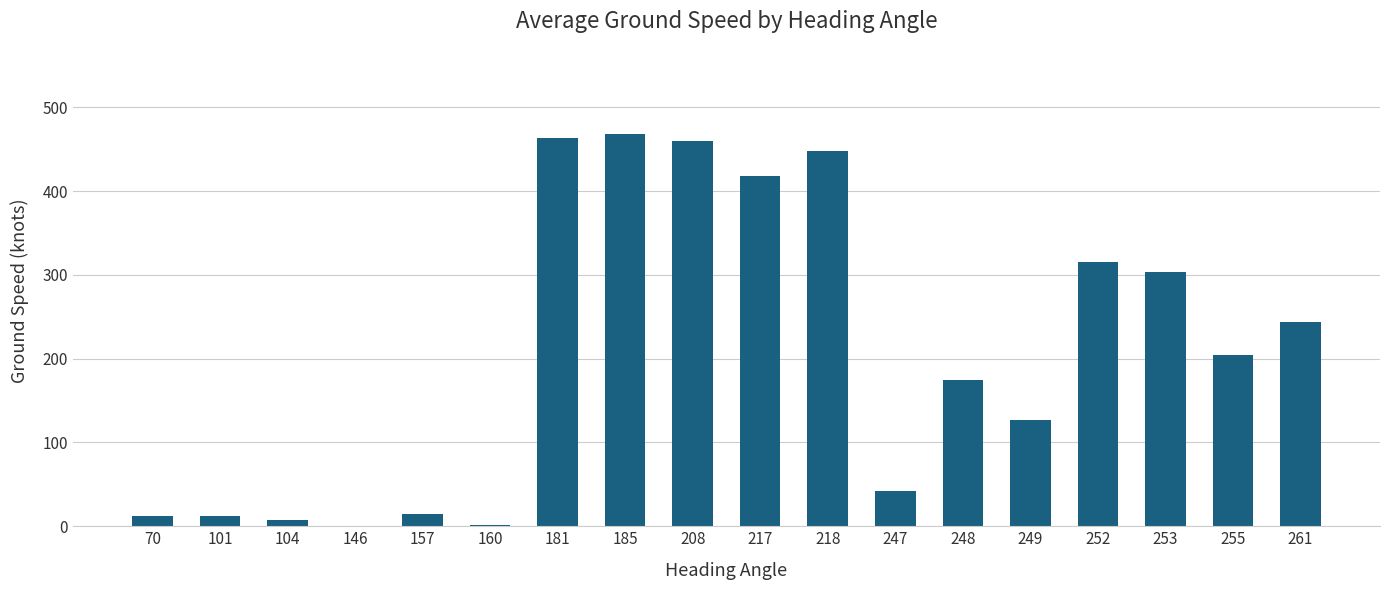

Between 255 and 157, which is larger?

255